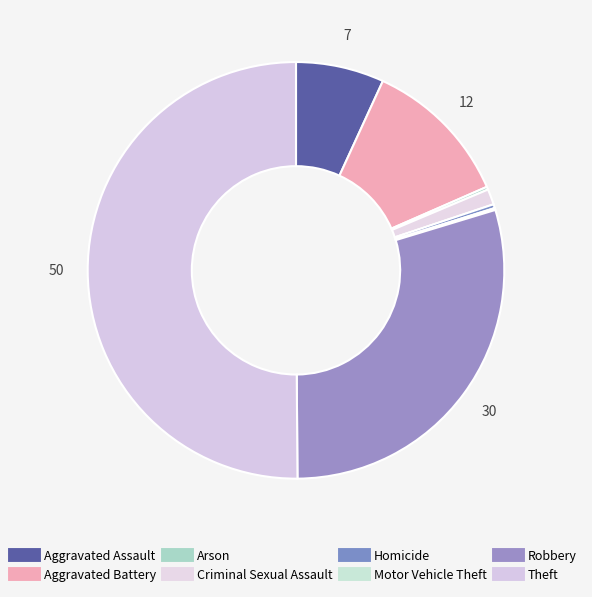

The Aggravated Assault slice represents 18% of the pie. True or false?

False